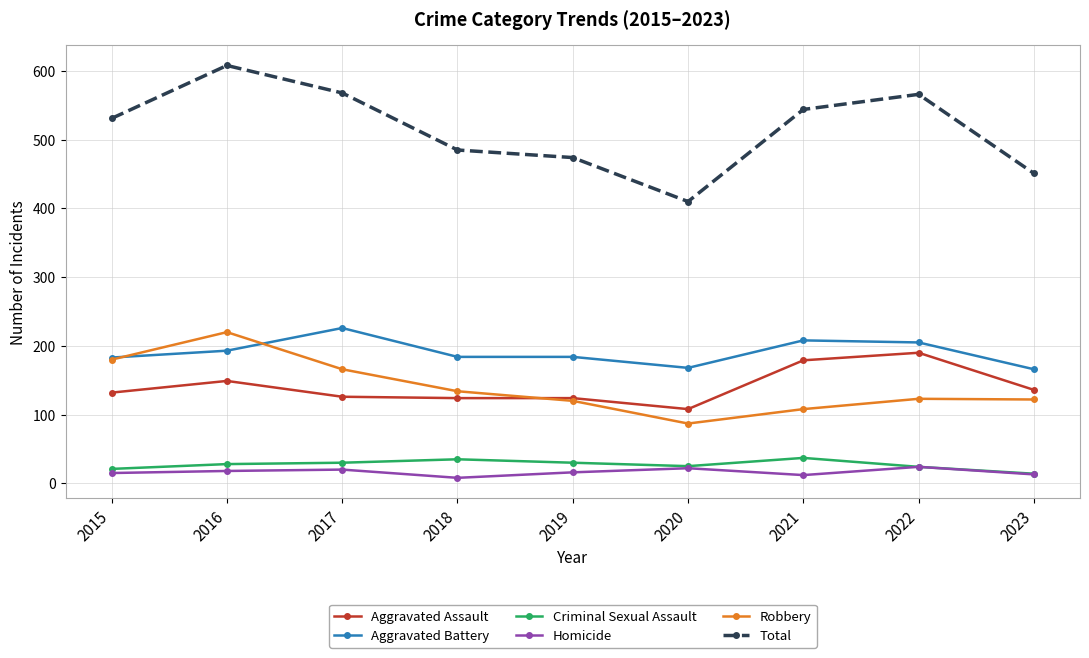

At which category is the sum across all series the highest?

2016